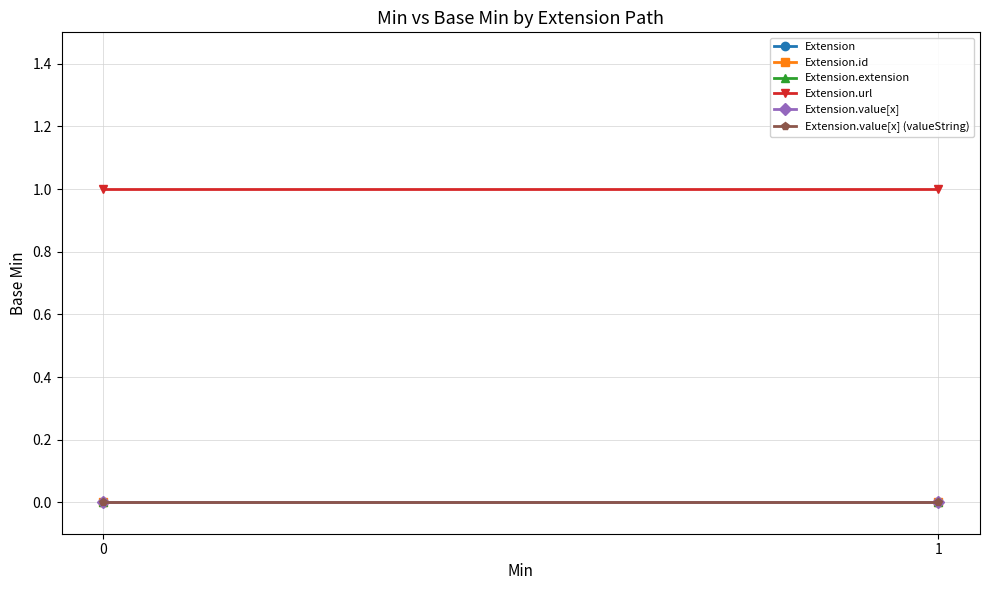

The value of Extension at 0 is 0. True or false?

True